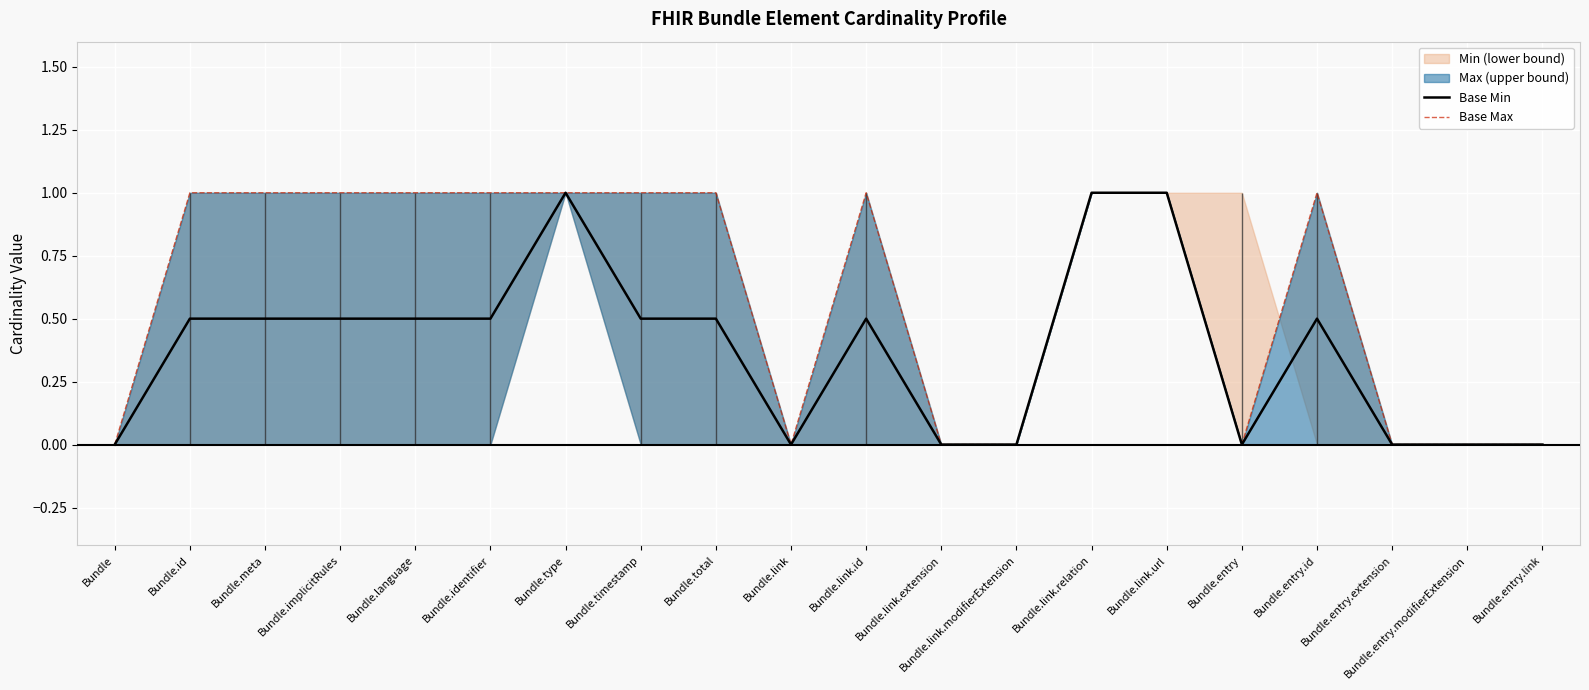

The value of Base Min at Bundle.type is 1.0. True or false?

True